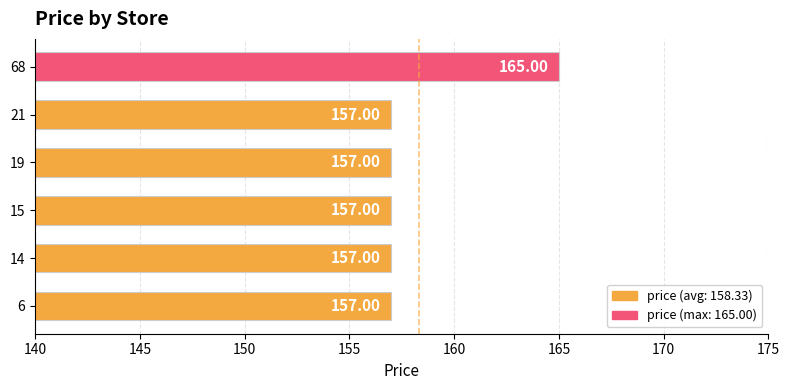

Which has a higher value, 68 or 19?

68